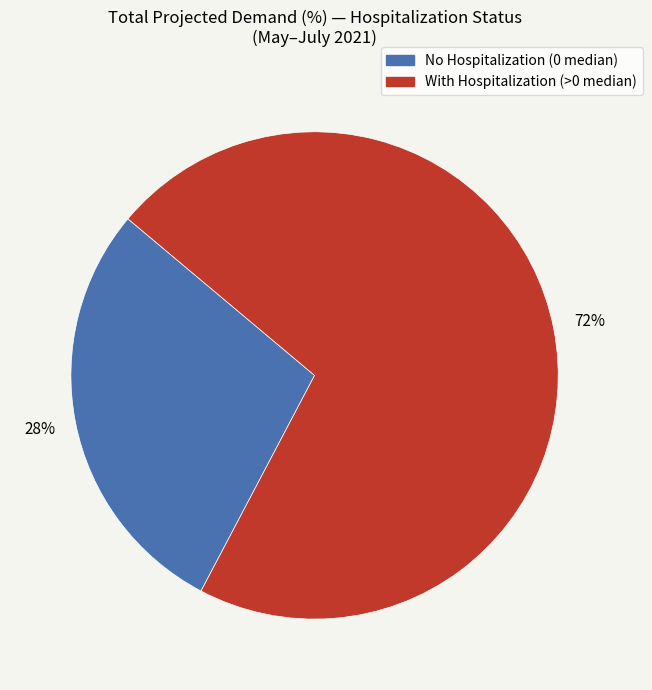

Rank the categories by value from lowest to highest.

No Hospitalization (0 median), With Hospitalization (>0 median)